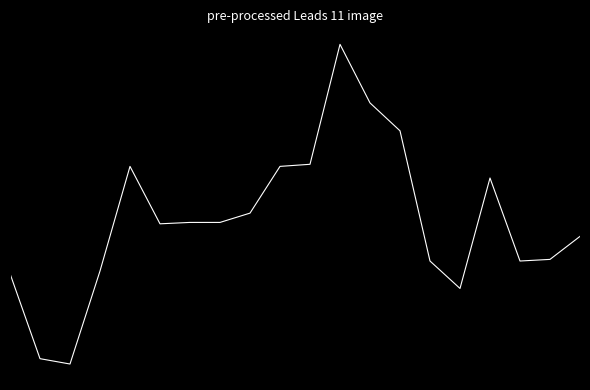

Does the chart have visible grid lines?

No